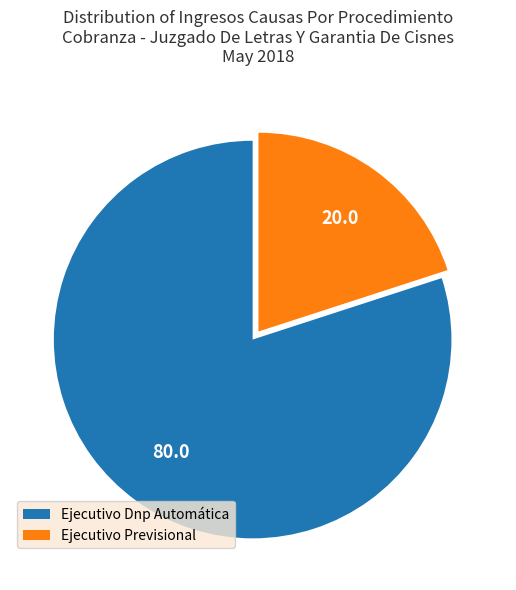

True or false: Ejecutivo Previsional accounts for 13% of the total.

False